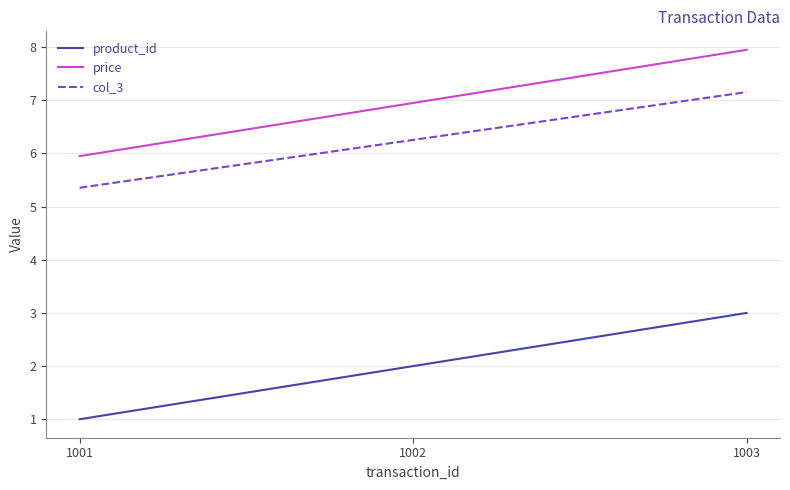

Reading left to right, extract all data points from this chart.

product_id: 1.0	2.0	3.0
price: 6.0	7.0	8.0
col_3: 5.4	6.3	7.2